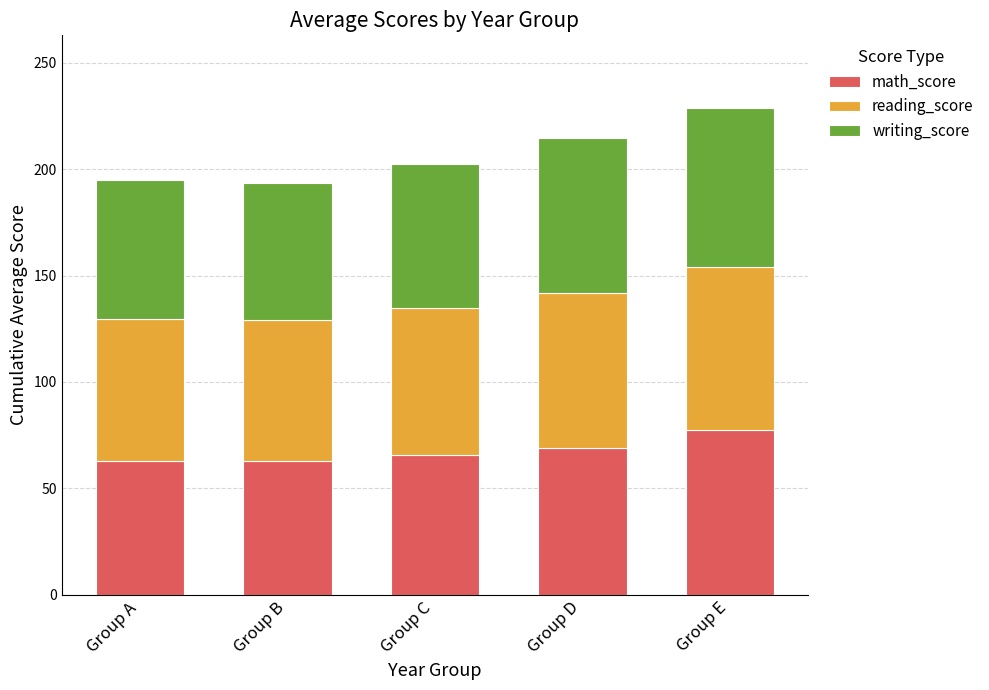

What is the maximum value for math_score?

77.5